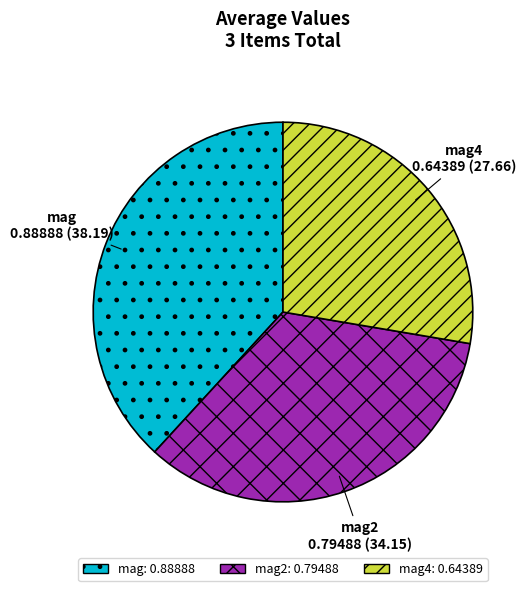

Does any single category account for the majority?

No